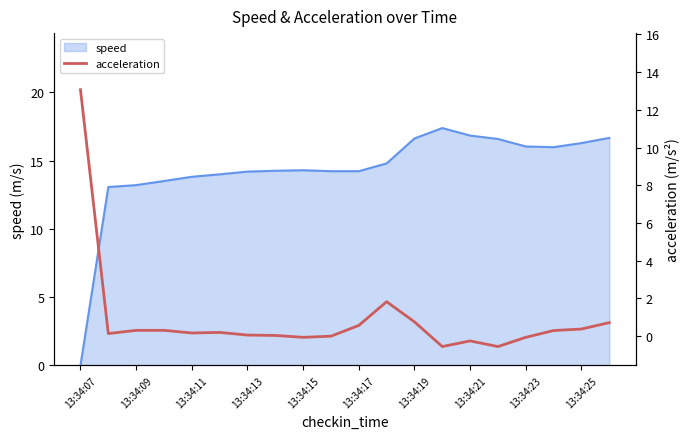

True or false: speed has a value of 29.6 at 13:34:21.

False